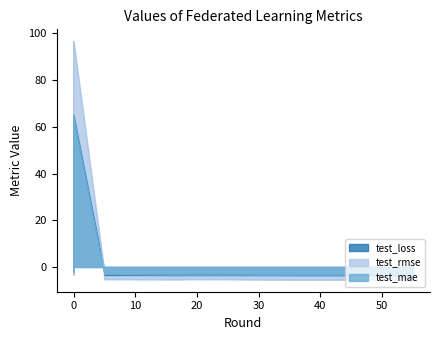

Reading left to right, transcribe all the data shown in this chart.

test_loss: 0=-2.4	0=65.1	5=-1.9	5=-2.8	5=-3.6	17=-3.6	19=-3.6	25=-3.6	26=-3.6	26=-3.6	30=-3.6	32=-3.6	38=-3.7	40=-3.7	43=-3.7	47=-3.7	47=-3.7	55=-3.7	55=-3.7	55=-3.7
test_rmse: 0=-3.3	0=96.6	5=-2.3	5=-4.0	5=-5.3	17=-5.4	19=-5.3	25=-5.3	26=-5.3	26=-5.4	30=-5.4	32=-5.5	38=-5.5	40=-5.5	43=-5.5	47=-5.5	47=-5.5	55=-5.5	55=-5.5	55=-5.5
test_mae: 0=-2.0	0=65.0	5=-2.7	5=-3.4	5=-3.2	17=-3.6	19=-3.6	25=-3.6	26=-3.6	26=-3.6	30=-3.6	32=-3.6	38=-3.6	40=-3.6	43=-3.6	47=-3.6	47=-3.6	55=-3.5	55=-3.5	55=-3.5